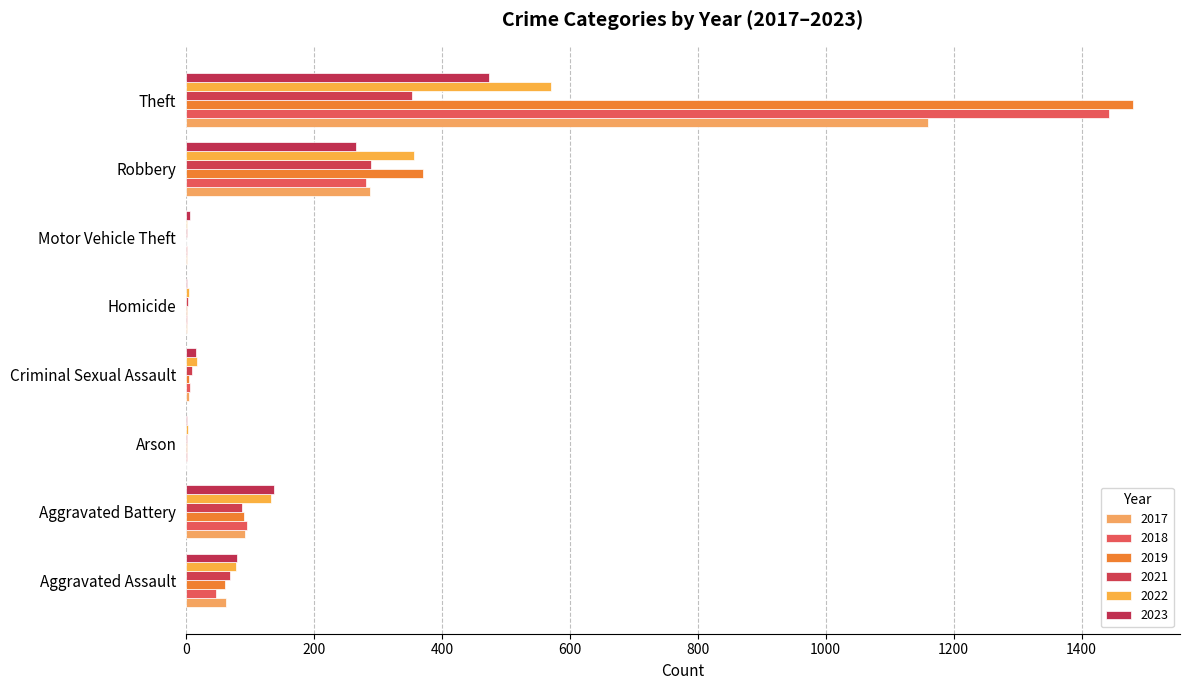

What are all the series names shown in the legend?

2017, 2018, 2019, 2021, 2022, 2023